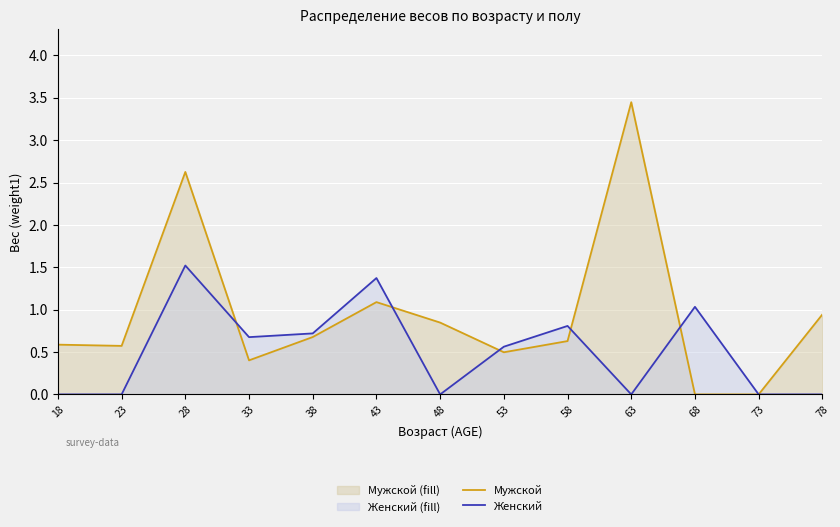

Which has a higher value, 38 or 18?

38